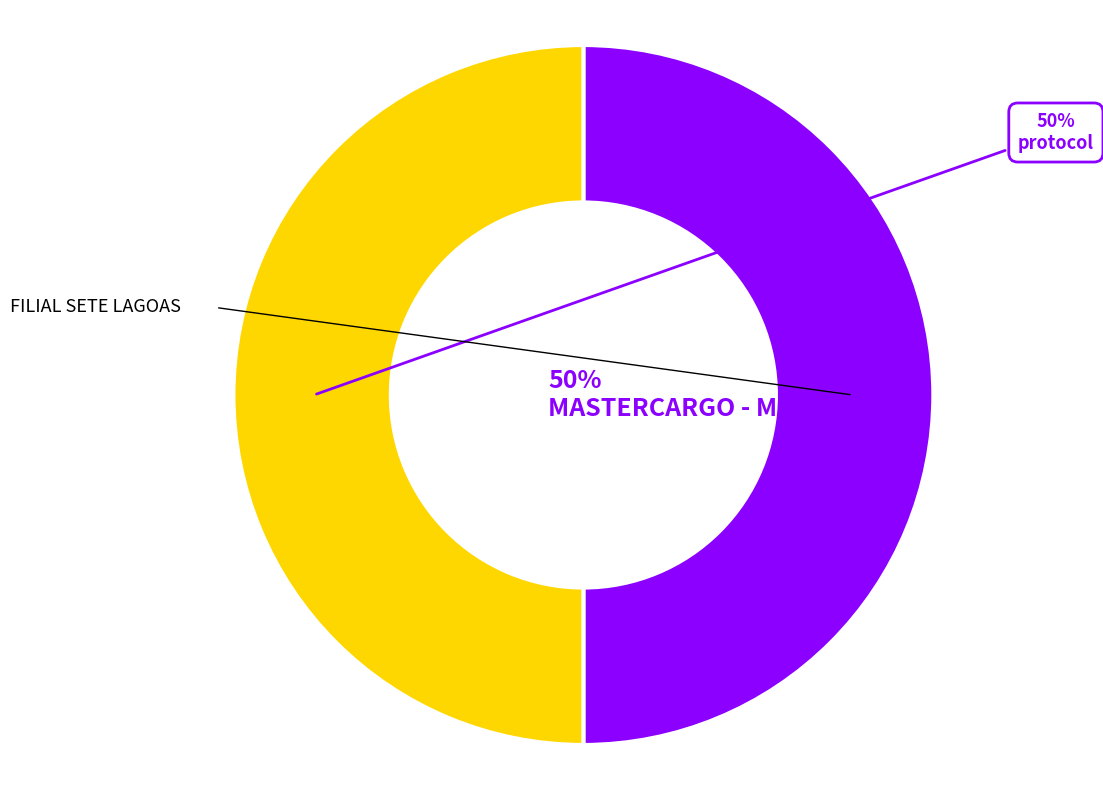

Which slice is the smallest?

FILIAL SETE LAGOAS